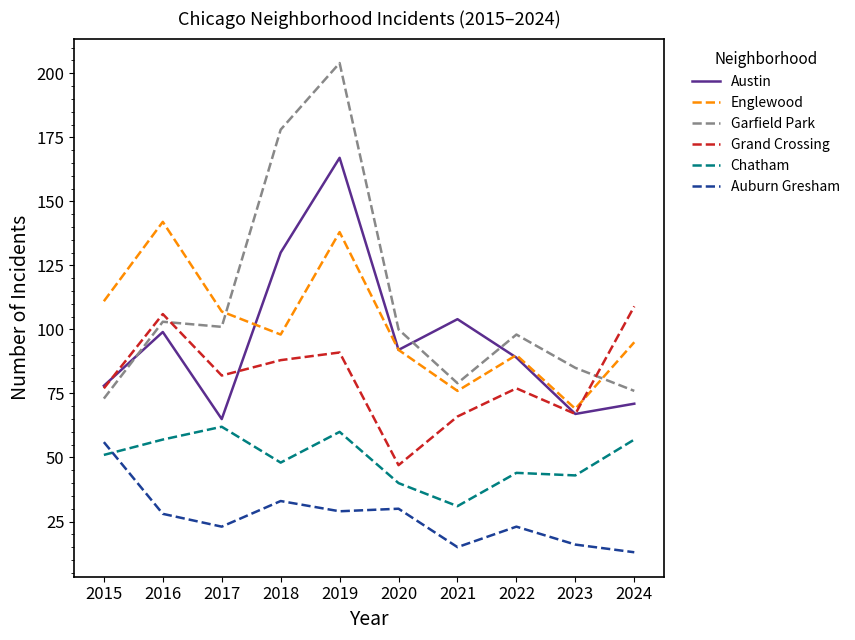

The value of Grand Crossing at 2019 is 51. True or false?

False